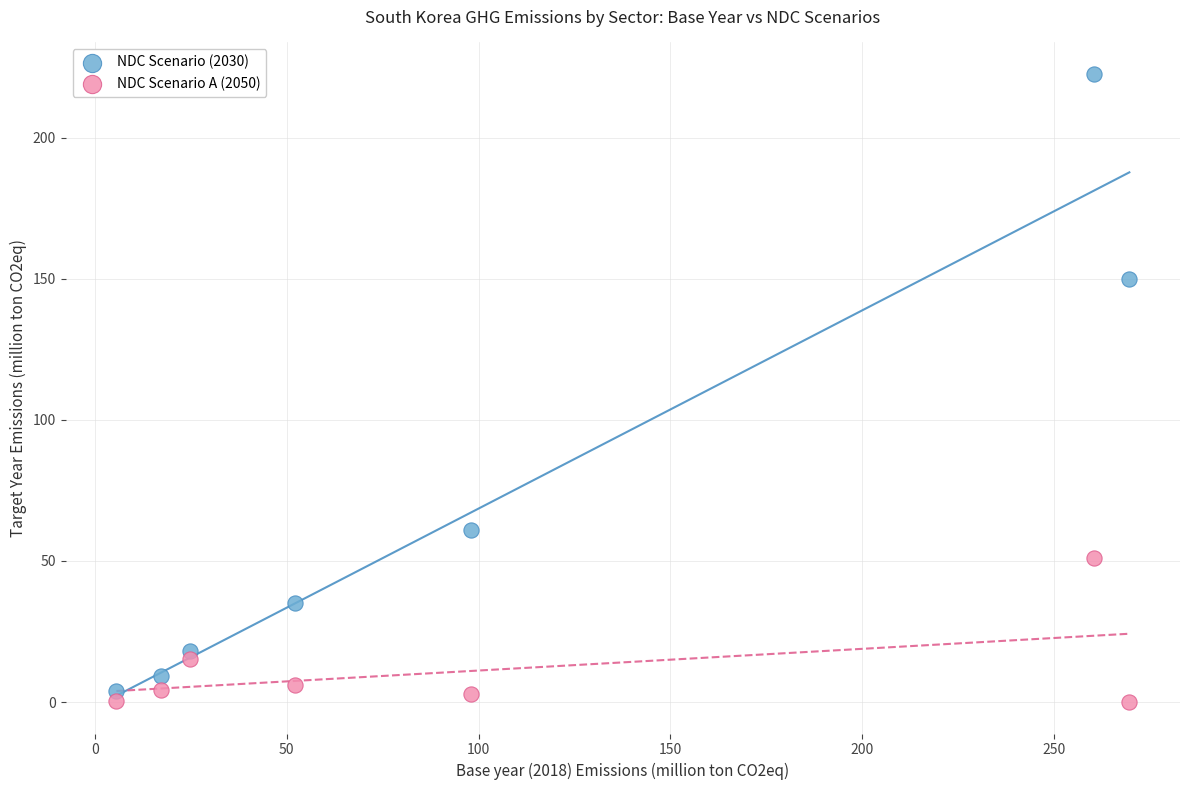

What are all the series names shown in the legend?

NDC Scenario (2030), NDC Scenario A (2050)